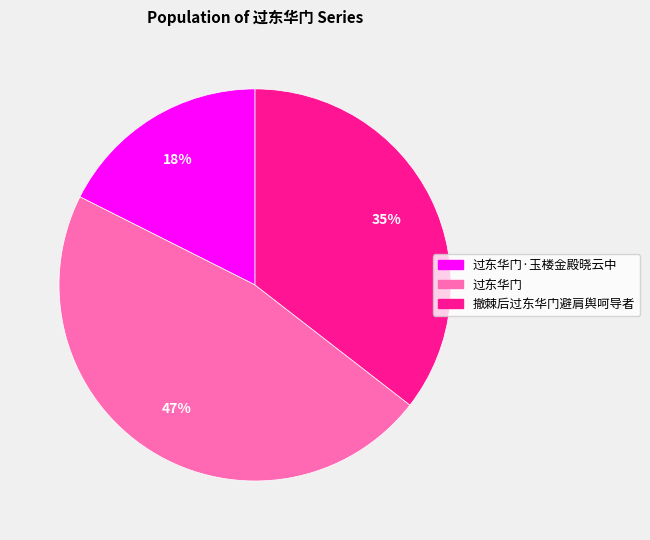

To the nearest percent, what is the difference between the largest and smallest slice percentages?

29%